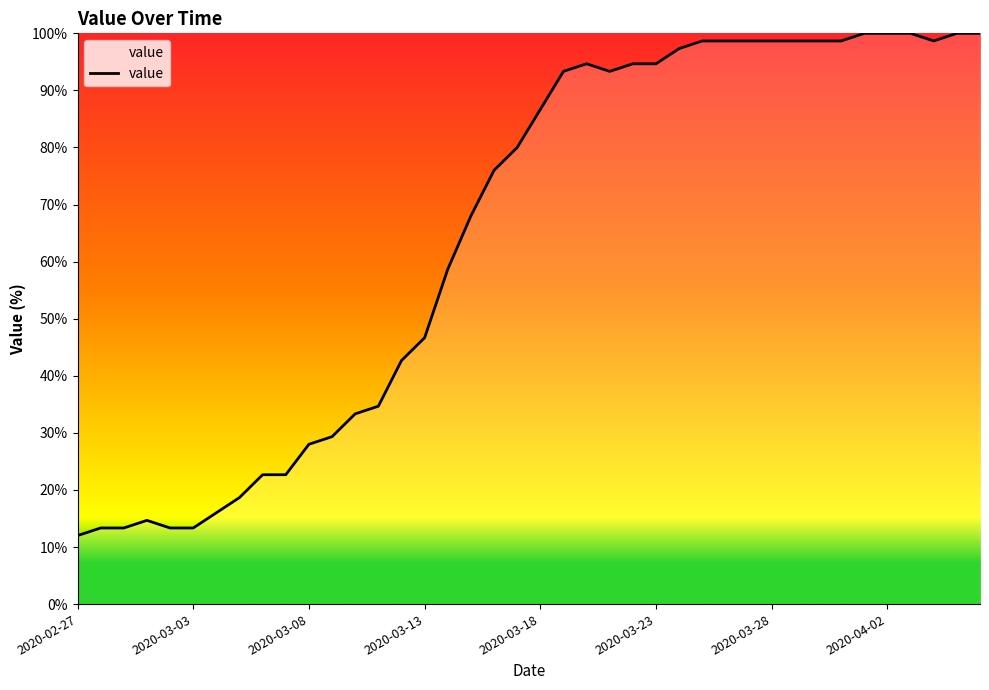

What is the maximum value shown in the chart?

100.0